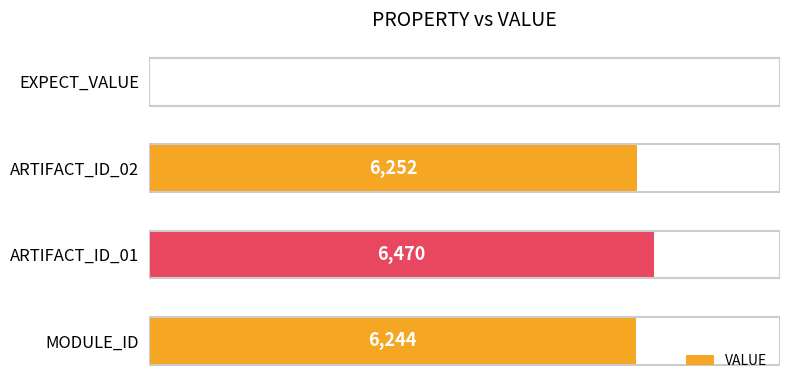

Where is the data nearest to the value 3235?

MODULE_ID